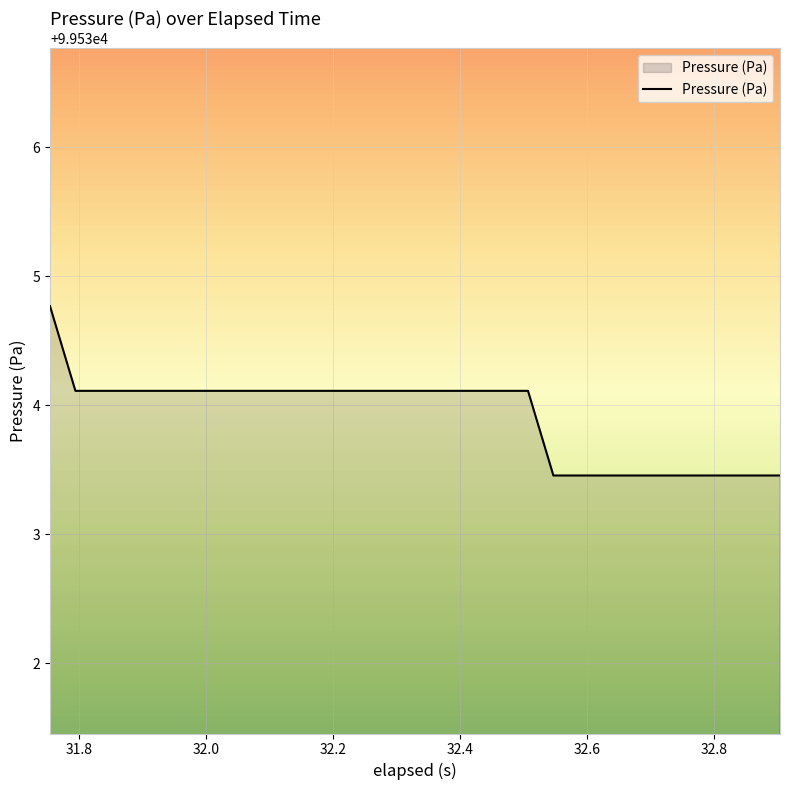

What is the difference between the maximum and minimum values?

1.3